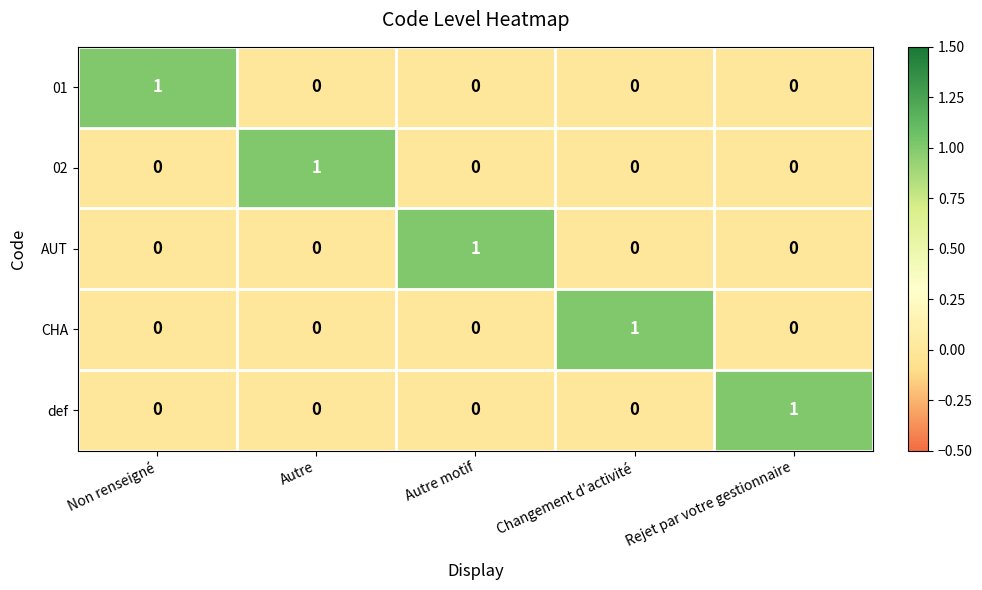

Count the 01 values in the range 0 to 1.

5